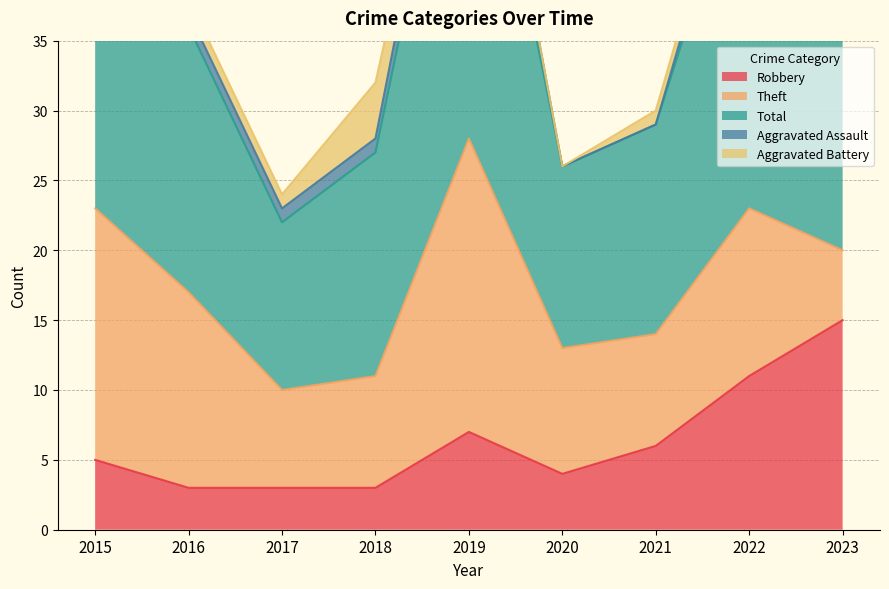

True or false: Theft and Total intersect in this chart.

False